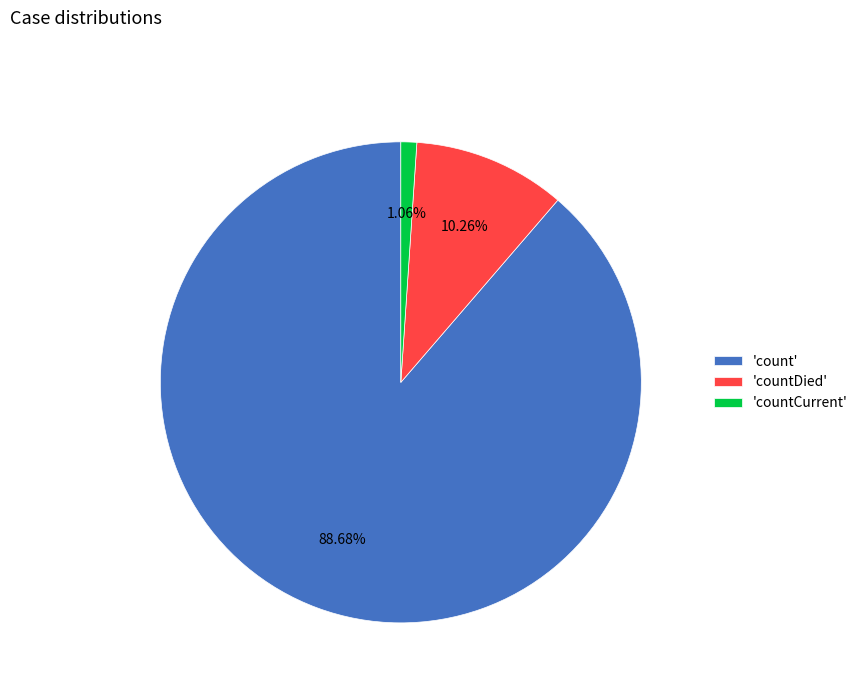

What is the largest slice in the pie chart?

'count'